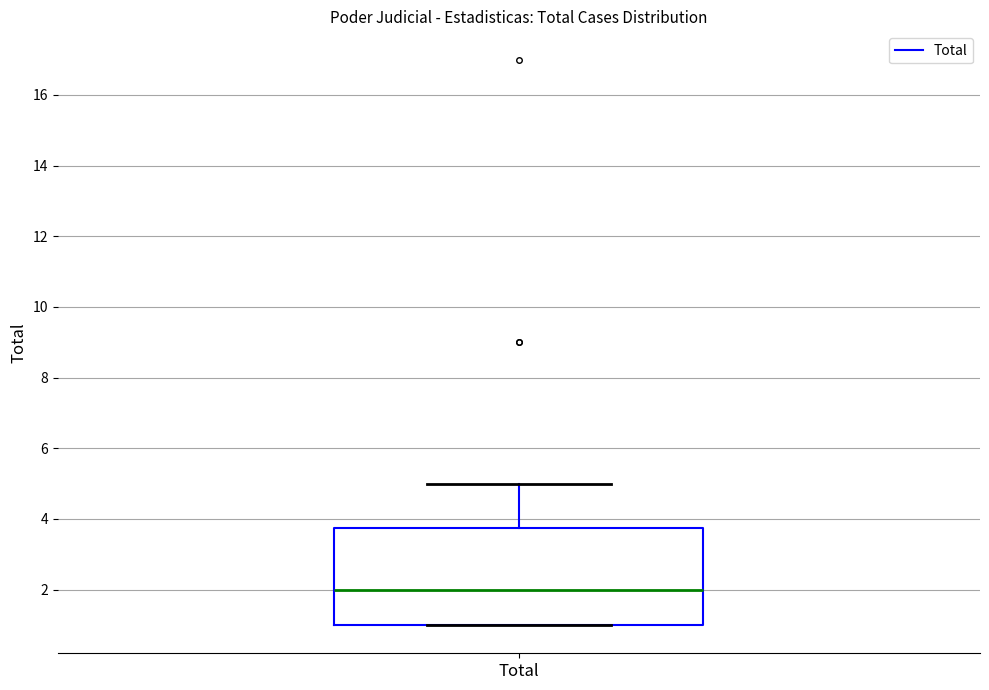

Read this box plot against the y-axis: the position of the median line, the range covered by the box, and the ends of both whiskers. The values are not printed on the chart, so give them approximately, as read against the axis.

median 2.0, box 1.0 to 3.8, whiskers 1.0 to 5.0